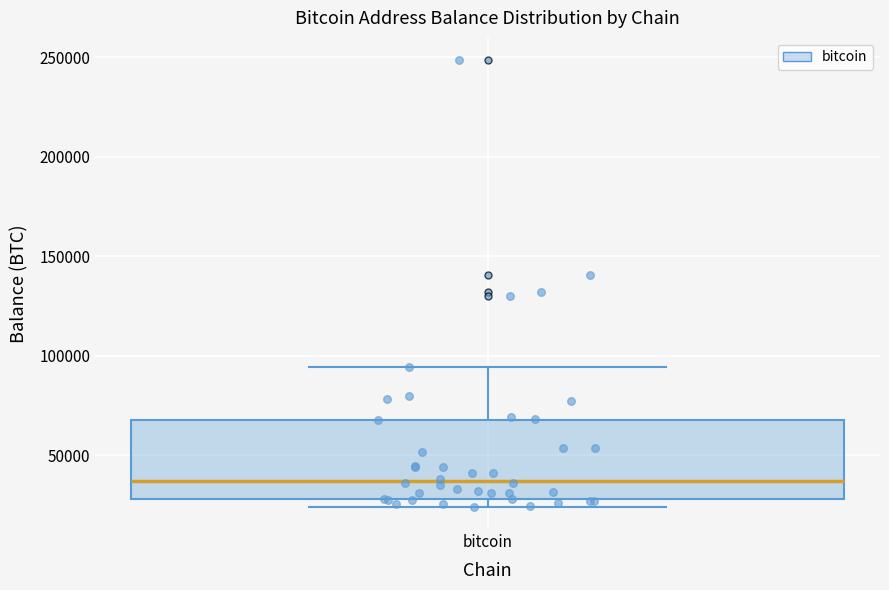

Read this box plot against the y-axis: the position of the median line, the range covered by the box, and the ends of both whiskers. The values are not printed on the chart, so give them approximately, as read against the axis.

median 35000, box 30000 to 70000, whiskers 25000 to 95000